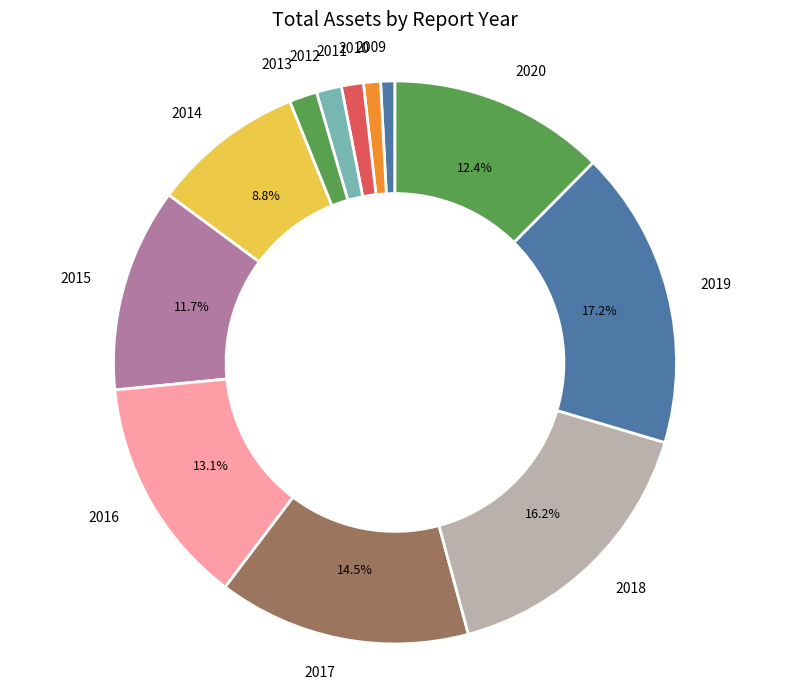

Combined, do 2010 and 2012 account for over 50%?

No